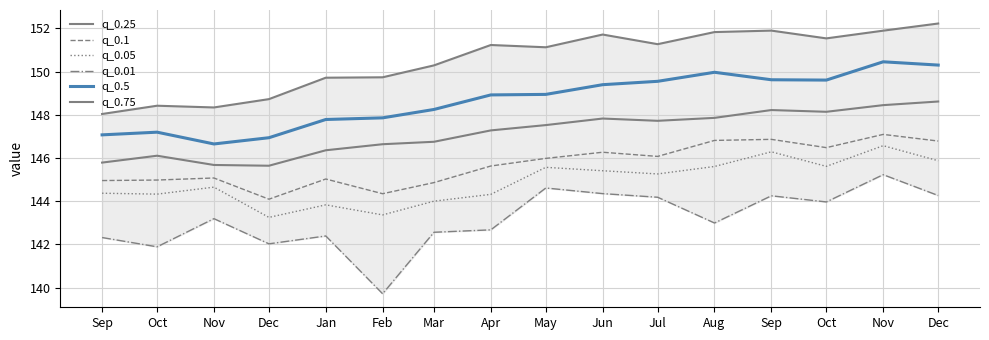

At how many categories does at least one series exceed 150?

10